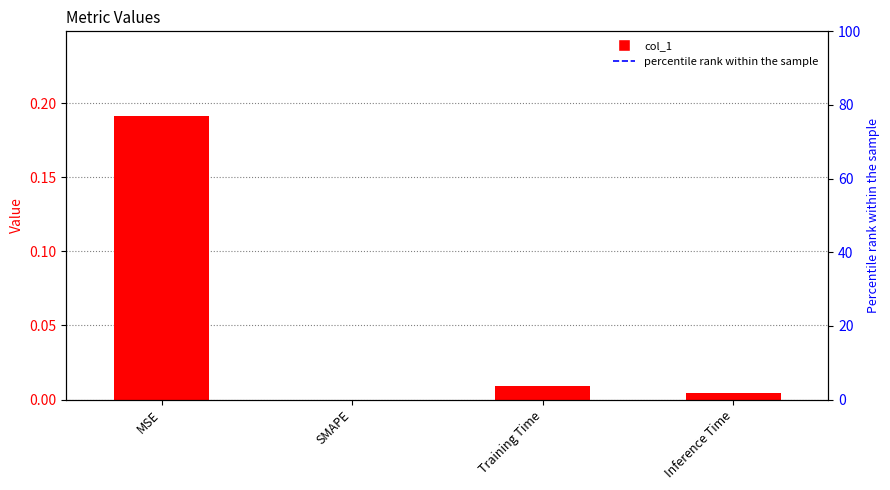

What is the spread (max minus min) of values at SMAPE?

100.0